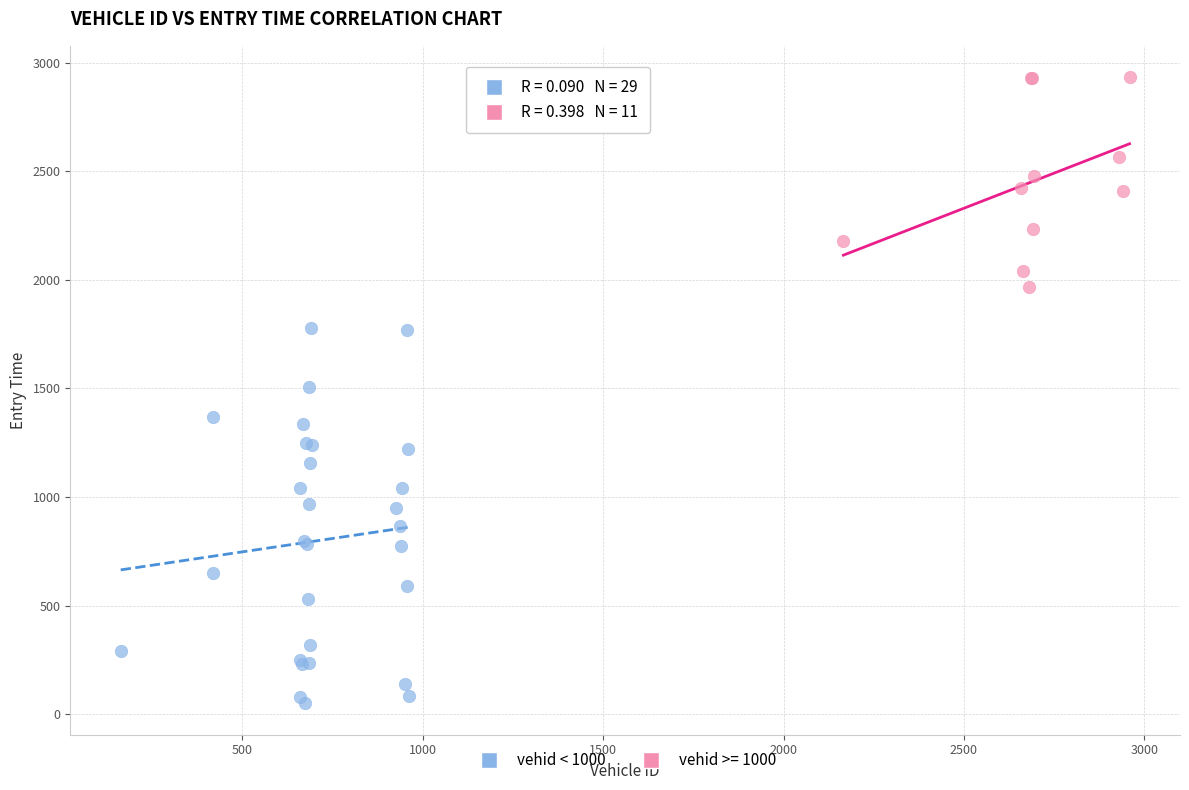

Which series contains the highest Y value?

vehid >= 1000